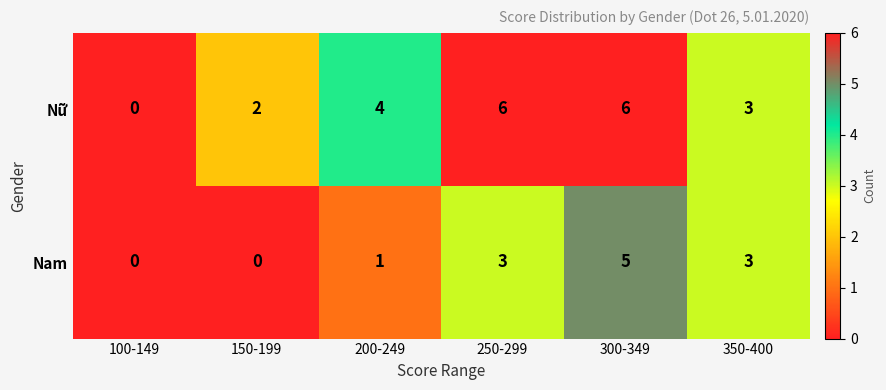

Reading right to left, extract all data points from this chart.

Nữ: 3	6	6	4	2	0
Nam: 3	5	3	1	0	0